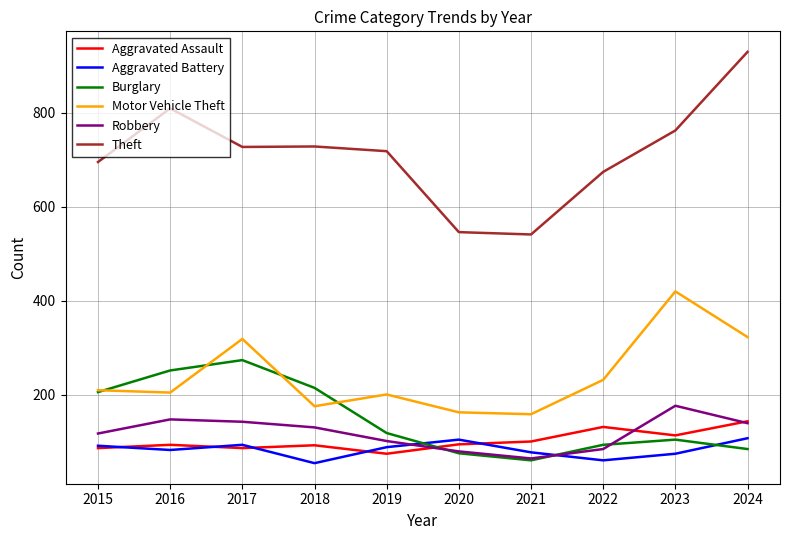

What is the average value of the Robbery series?

119